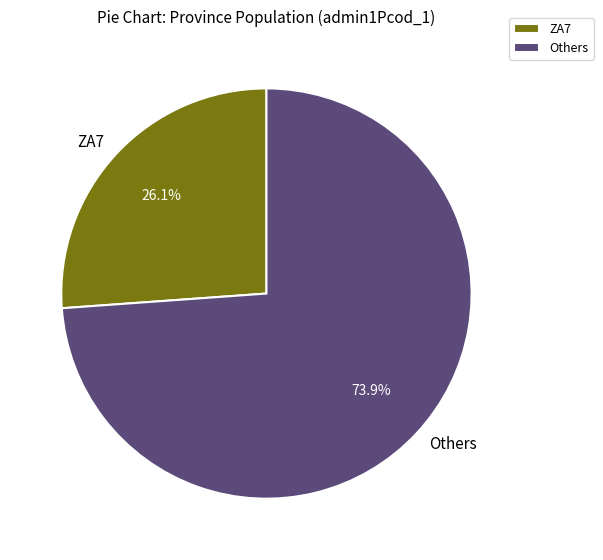

Which category has the smallest portion of the pie?

ZA7